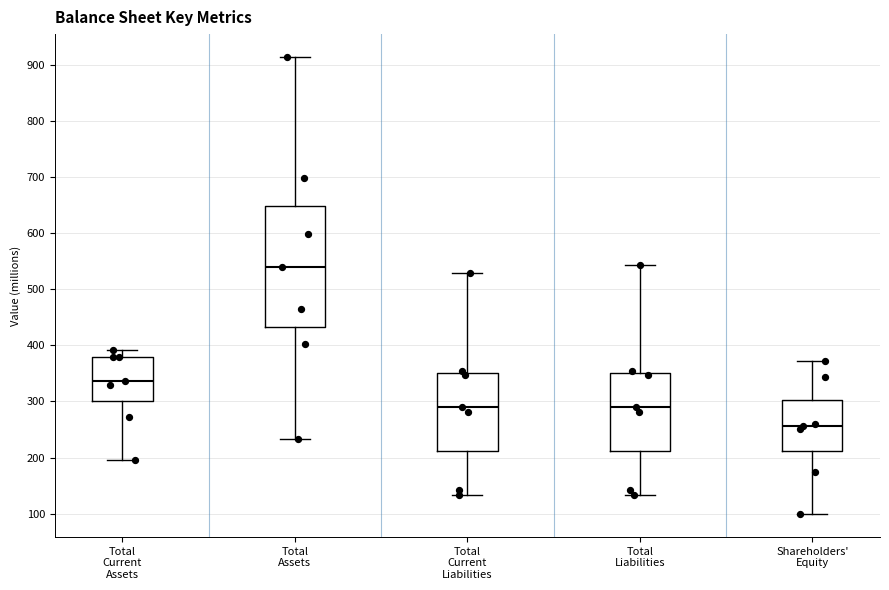

Where does the upper whisker of the box for Shareholders' Equity end on the y-axis? The values are not printed on the chart, so give them approximately, as read against the axis.

370